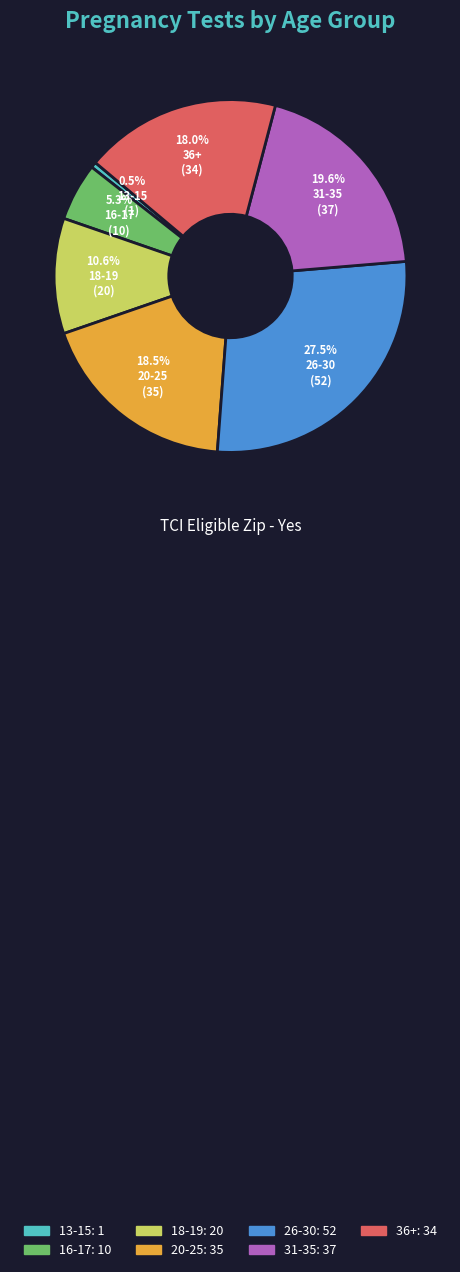

The 31-35 slice represents 6% of the pie. True or false?

False